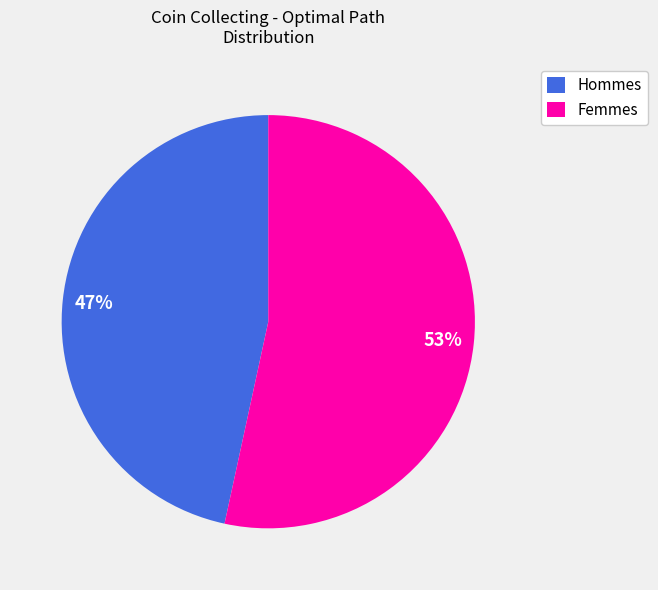

How many slices are in this pie chart?

2